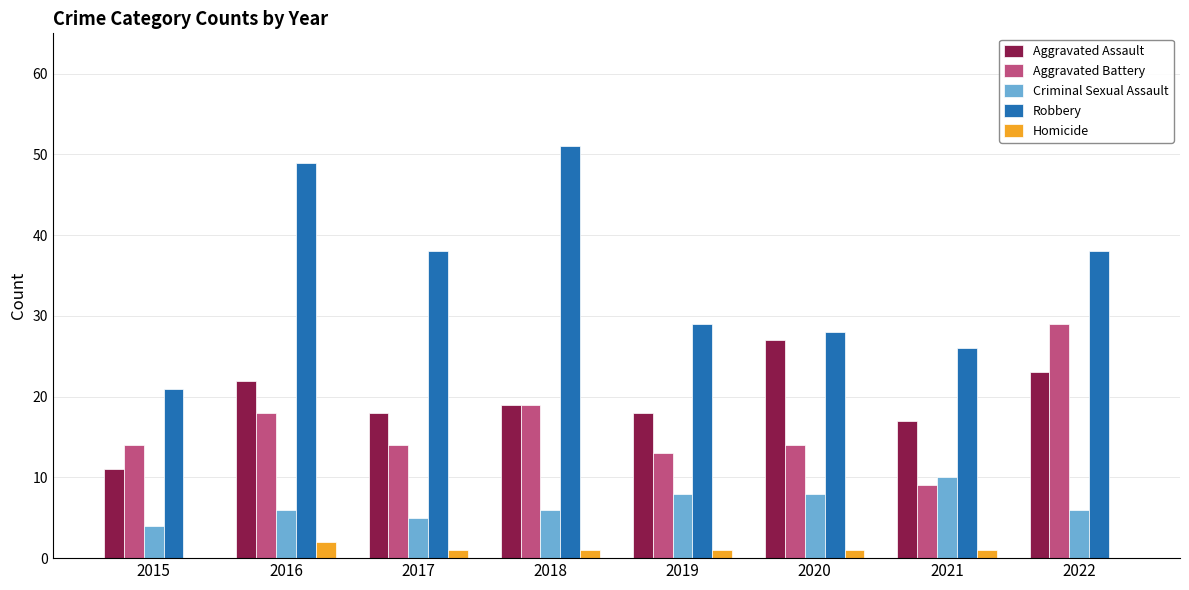

Count the number of categories in the chart.

8